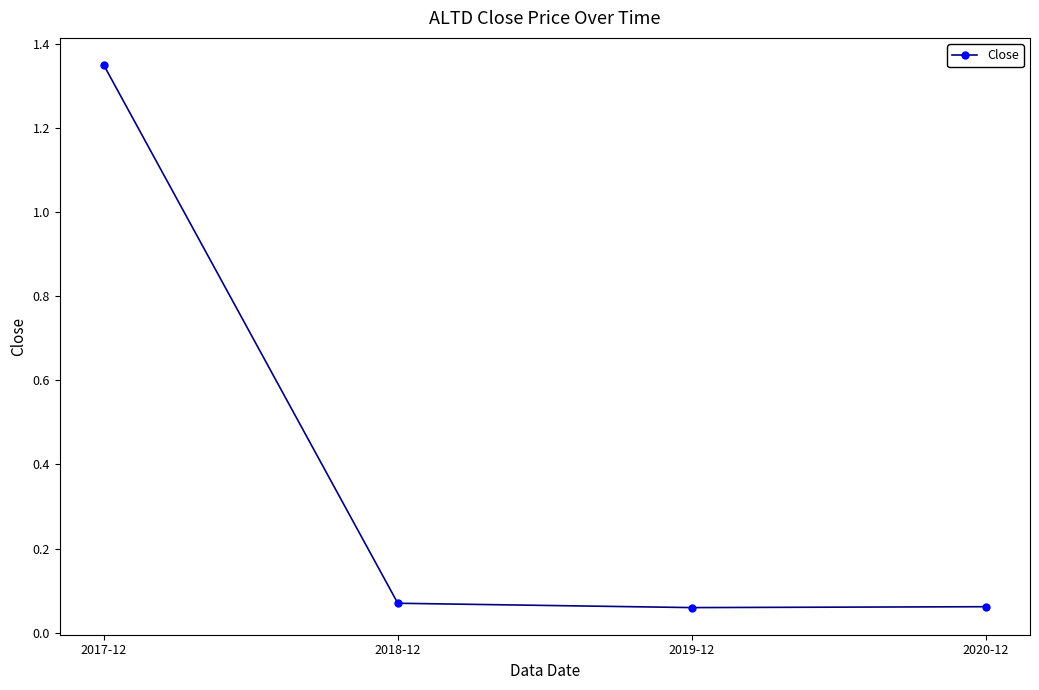

The value at 2017-12 is 2.3. True or false?

False